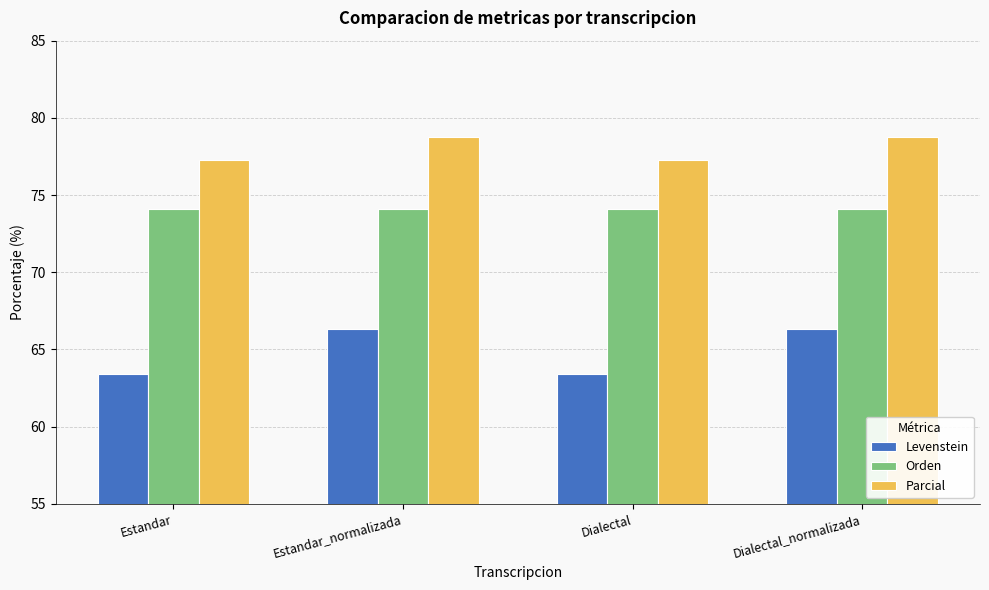

How many data points in Parcial are less than 78?

2